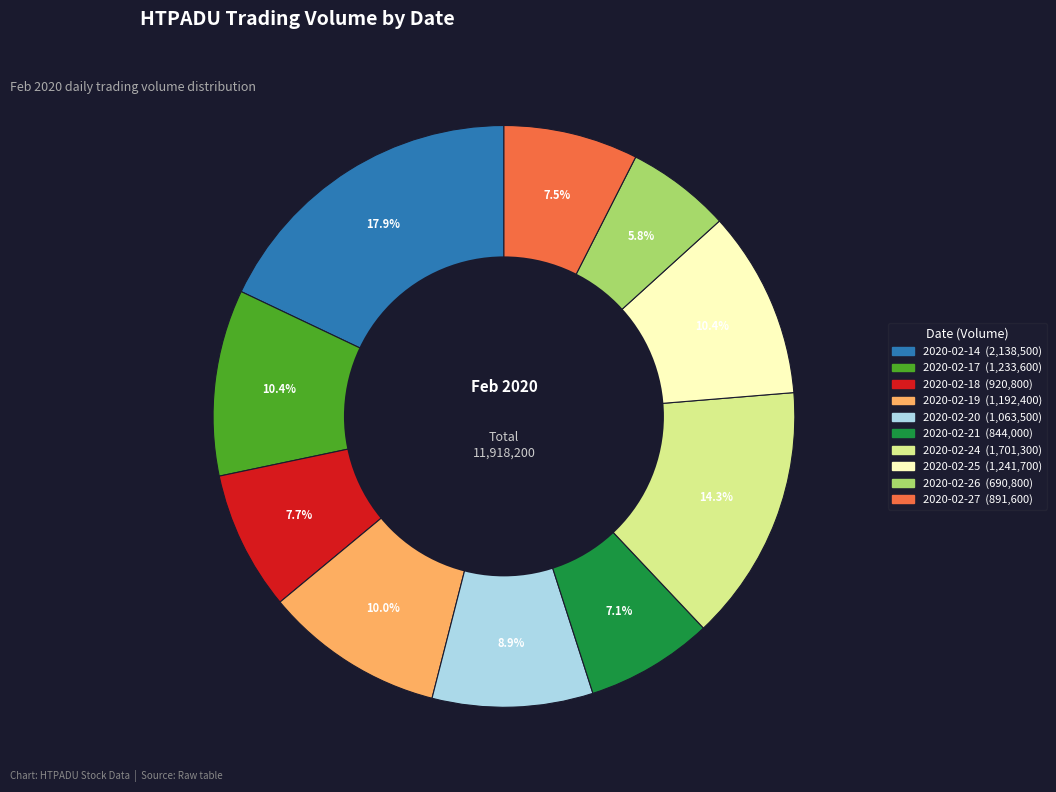

What is the smallest slice in the pie chart?

2020-02-26